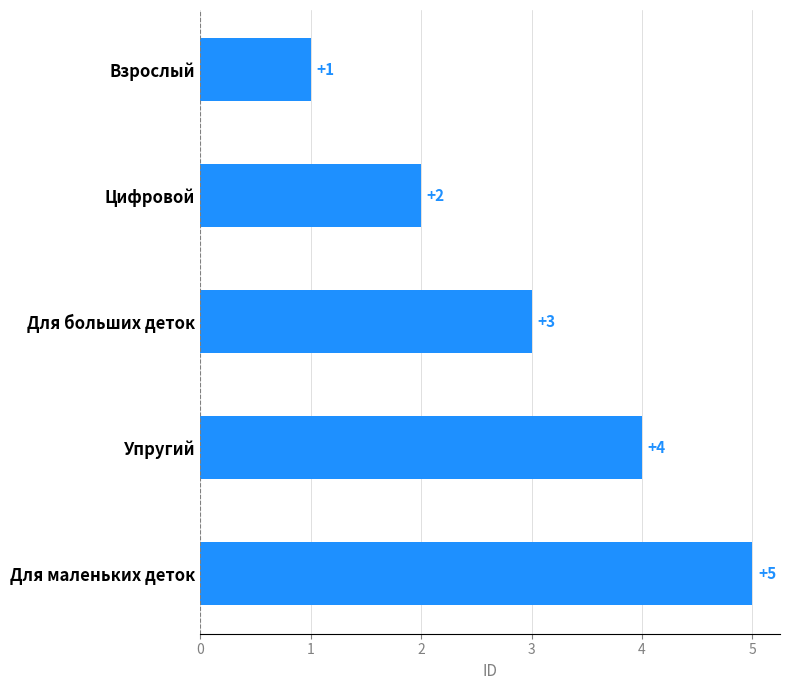

The chart shows a value of 1 at Для больших деток. True or false?

False